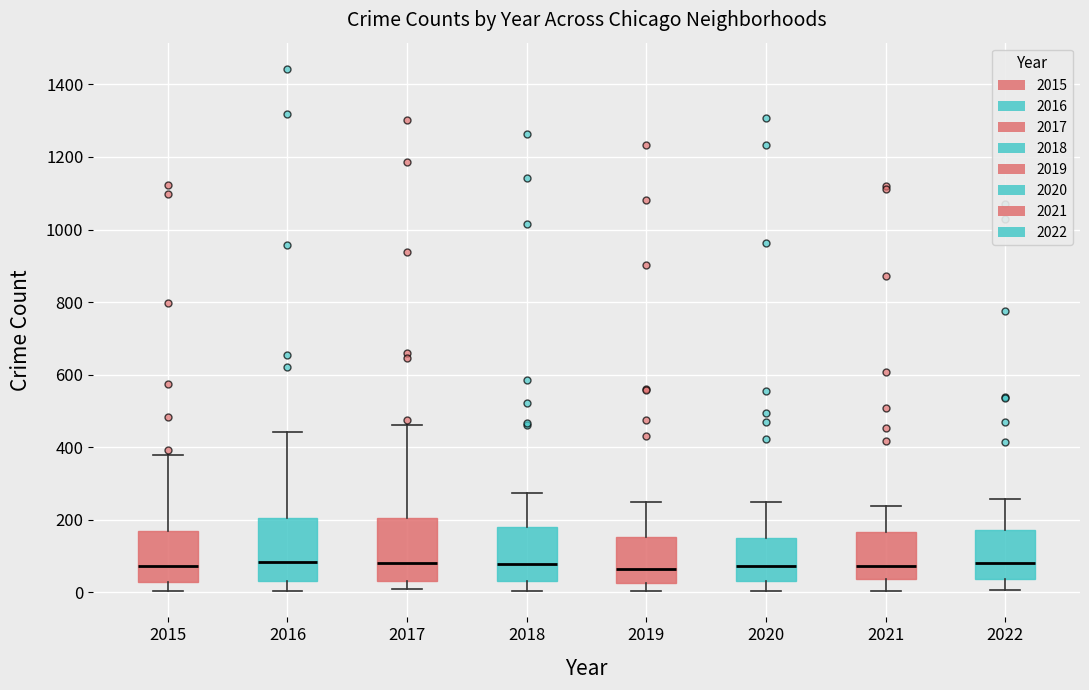

Where does the upper whisker of the box at x = 2016 end on the y-axis? The values are not printed on the chart, so give them approximately, as read against the axis.

440